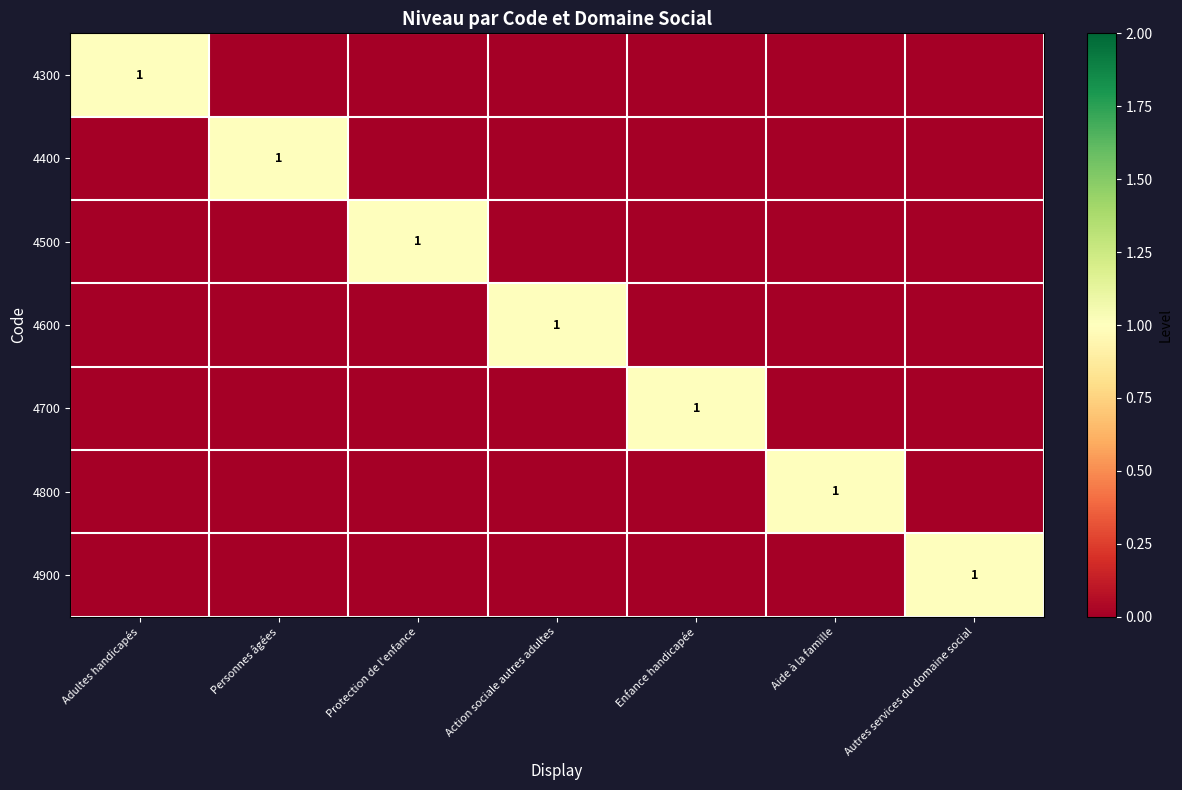

Where is 4700 nearest to the value 0?

Adultes handicapés